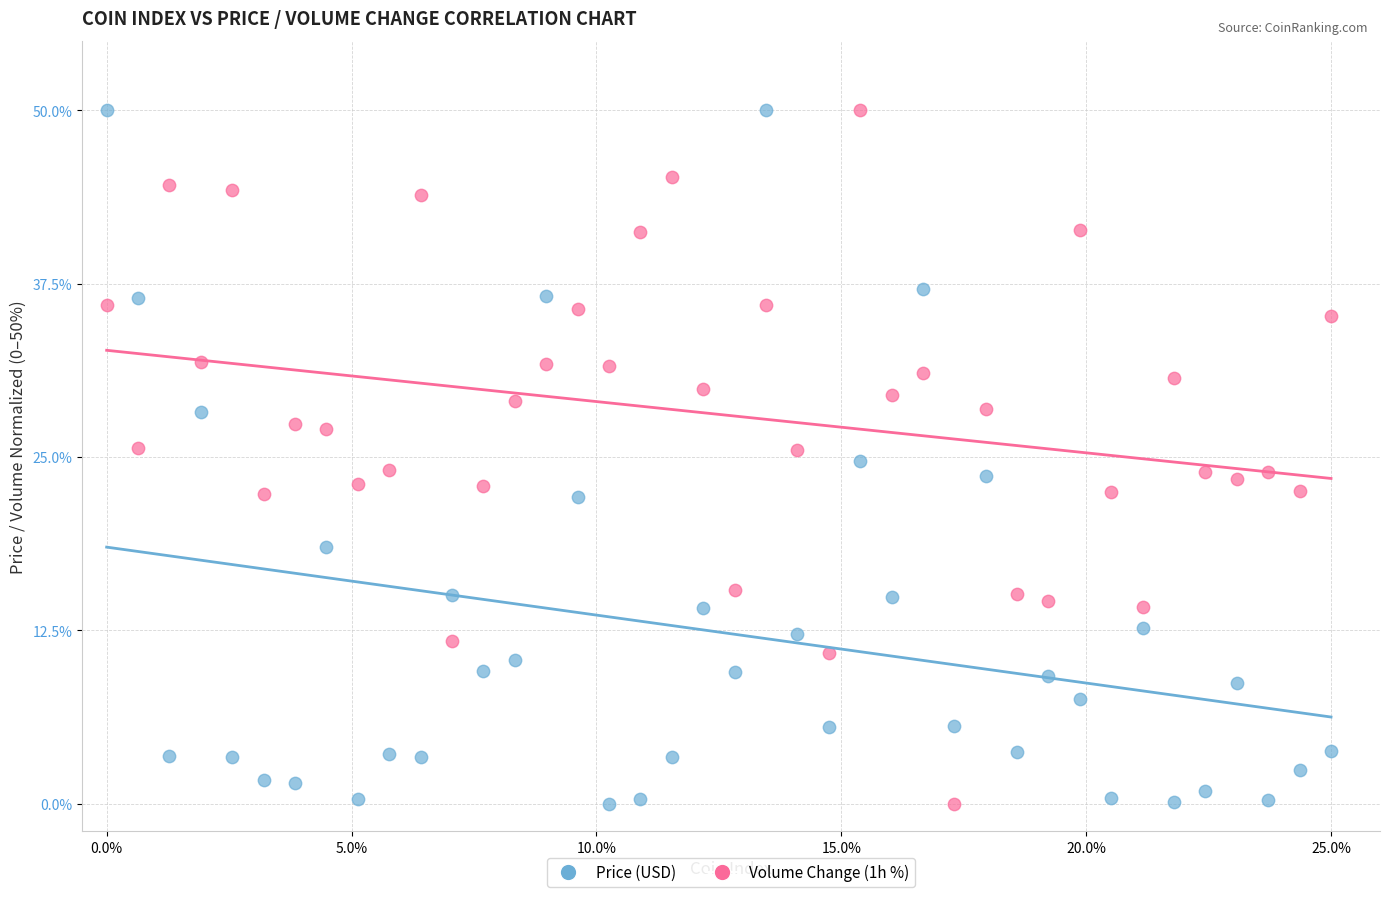

What is the X range (max minus min) for the scatter plot?

25.0